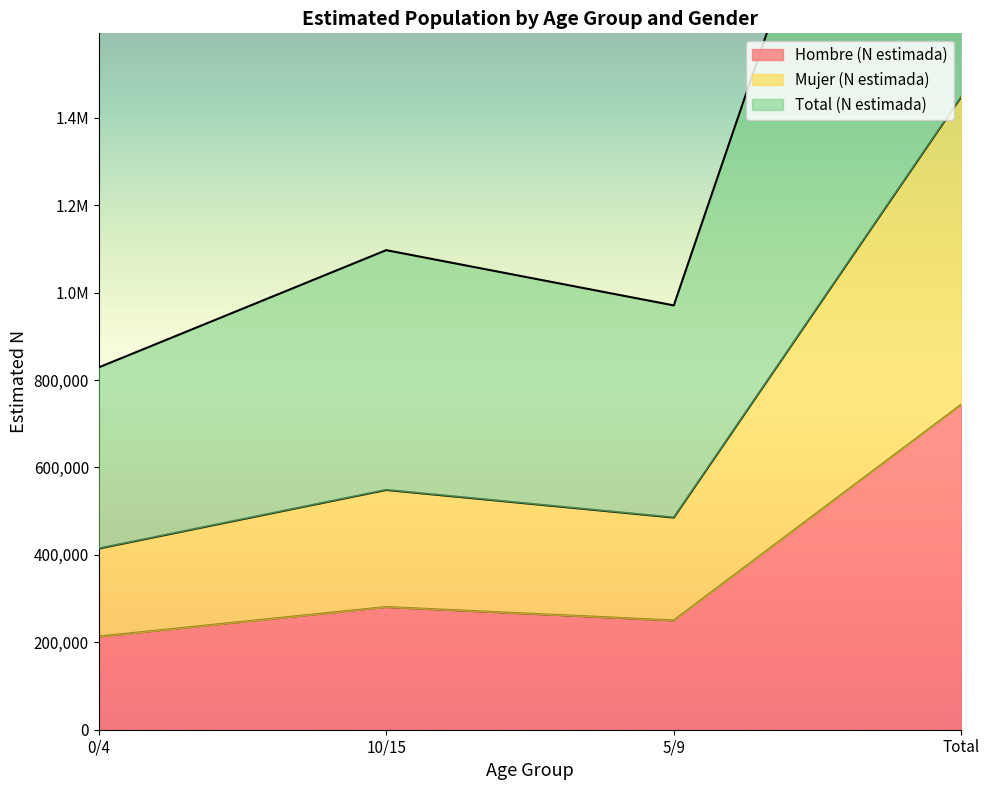

At 0/4, list the series in order from smallest to largest.

Hombre (N estimada), Mujer (N estimada), Total (N estimada)